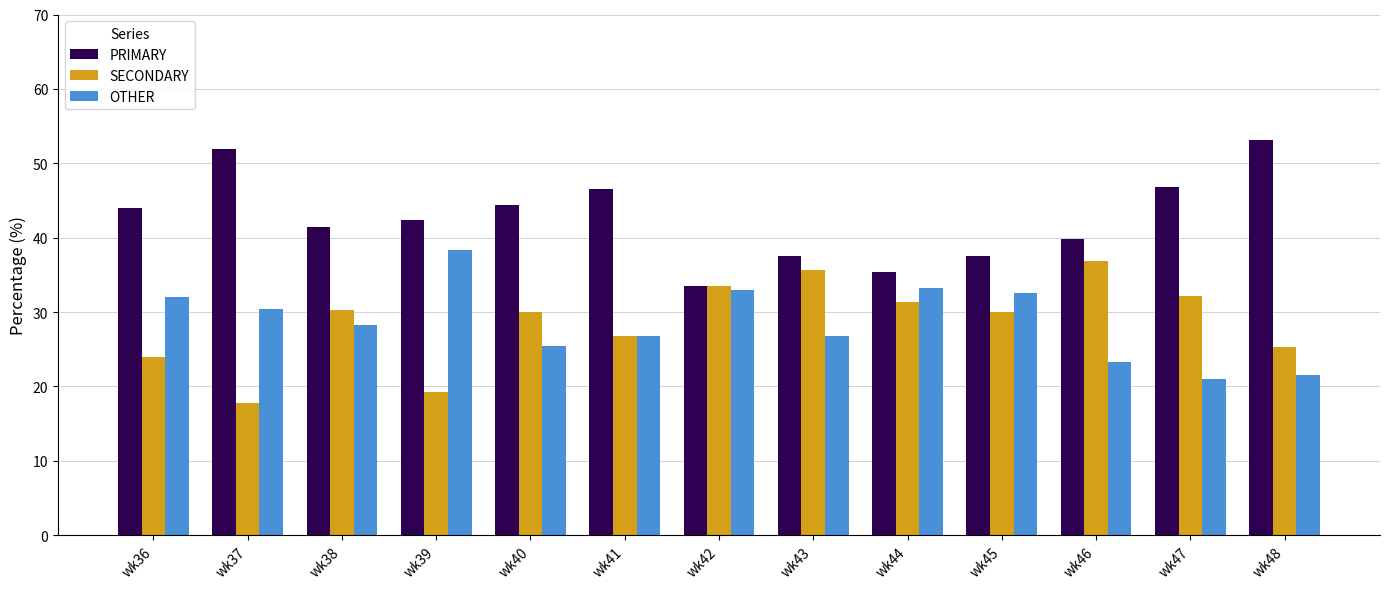

True or false: OTHER has a value of 38.4 at wk39.

True